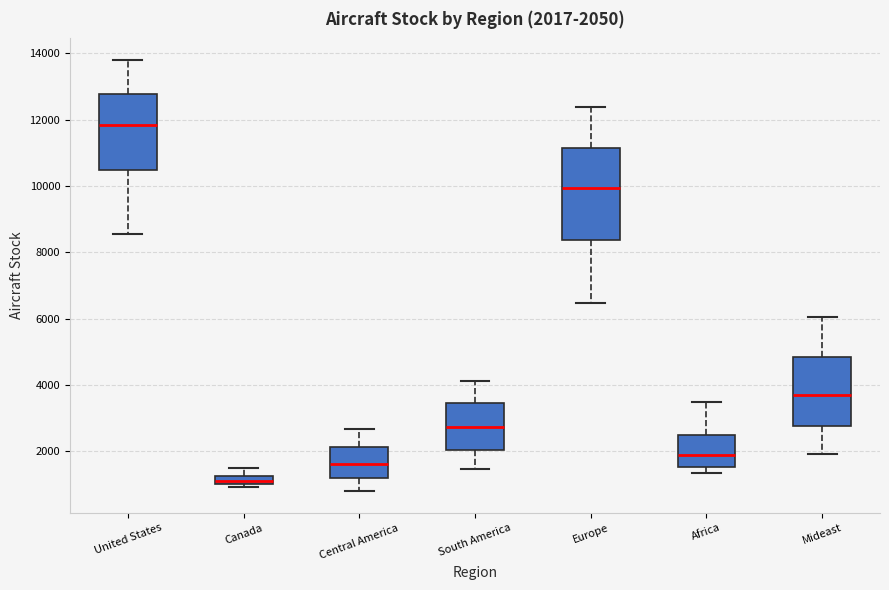

Which box's median line is the highest?

United States